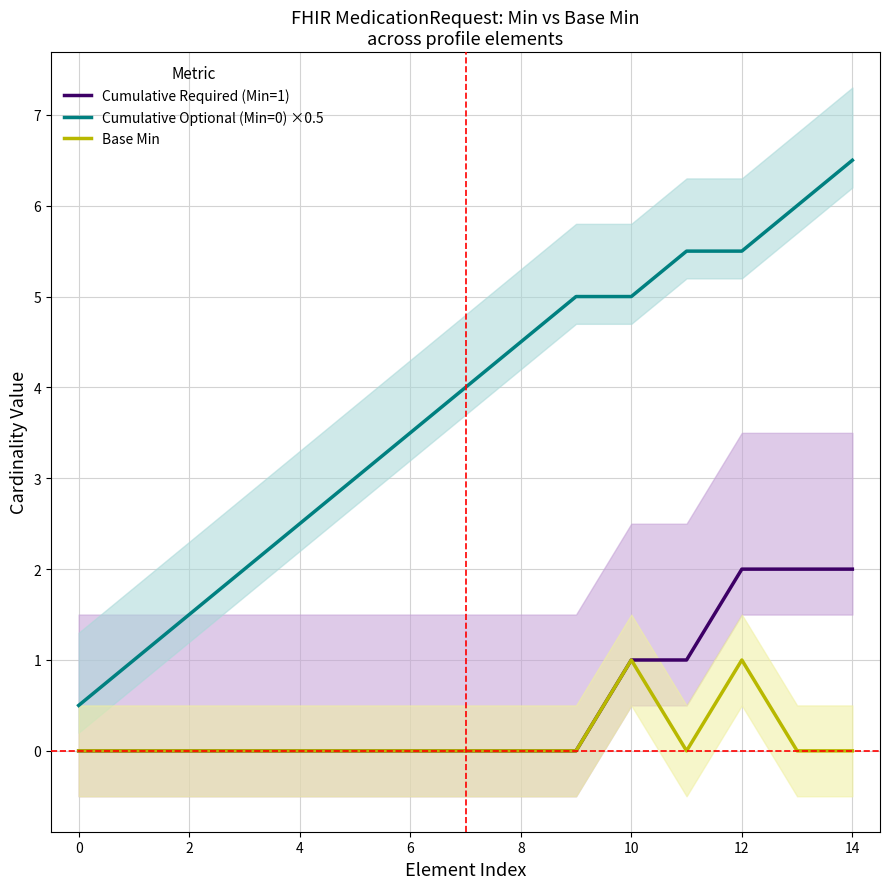

Which series has the largest total across all categories?

Cumulative Optional (Min=0) ×0.5